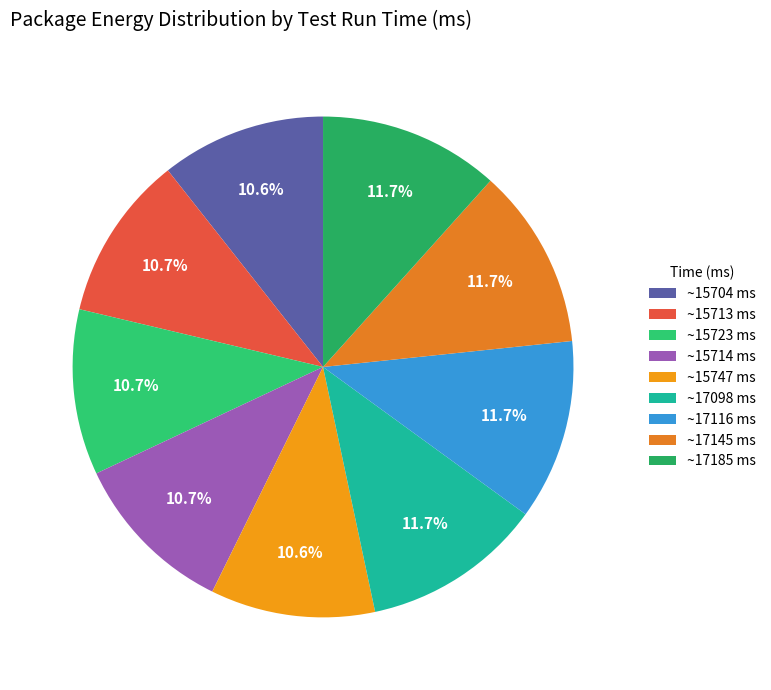

How many slices are in this pie chart?

9